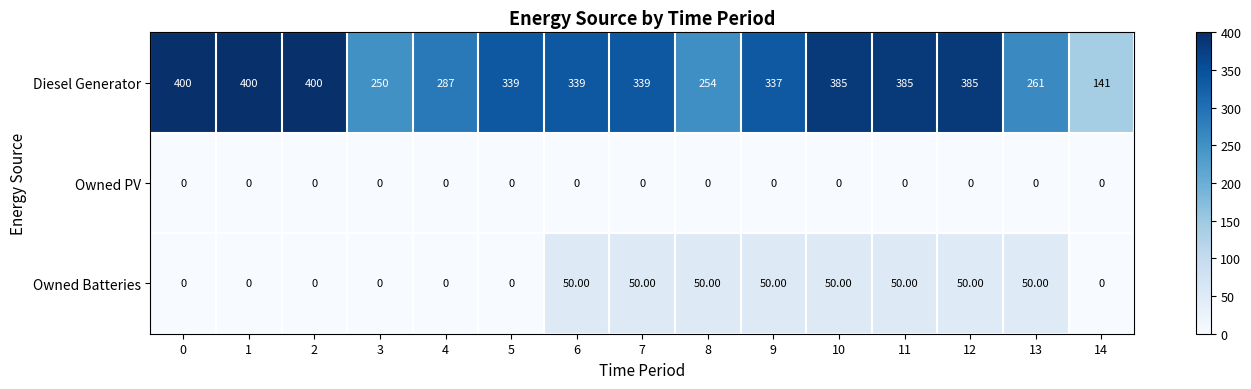

What is the greatest value displayed?

400